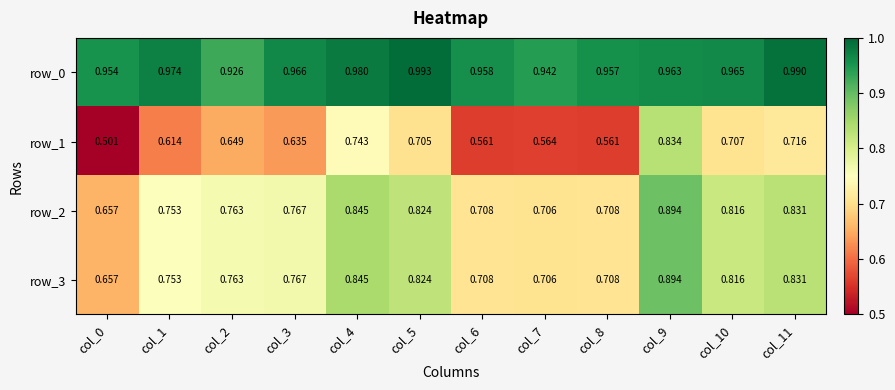

Is the value of row_2 at col_7 greater than the value of row_0 at col_2?

No